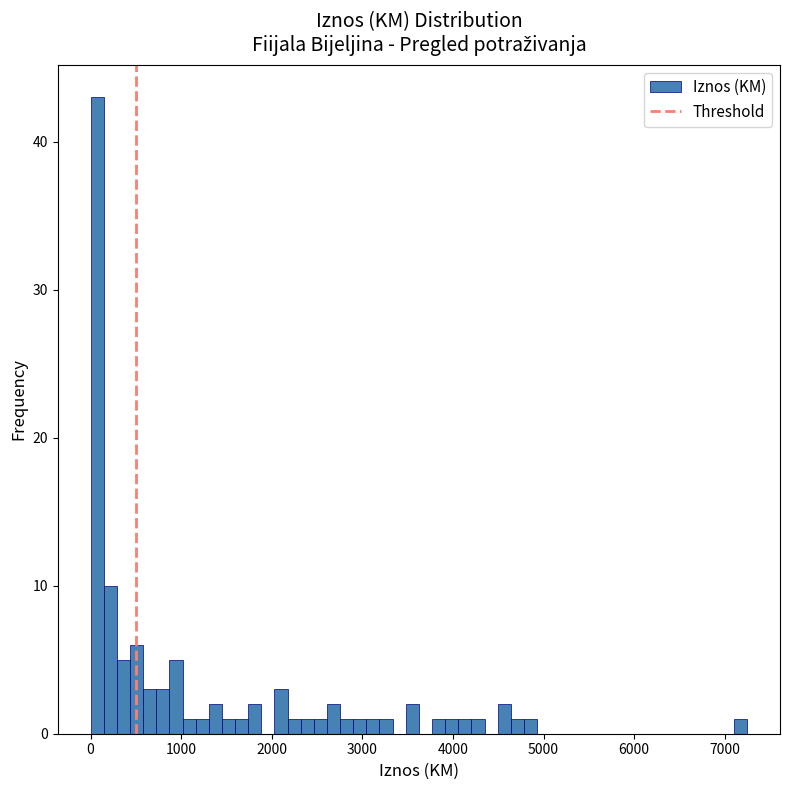

Around what value on the x-axis is the tallest bar? Give the approximate position of its centre, as read against the axis.

100